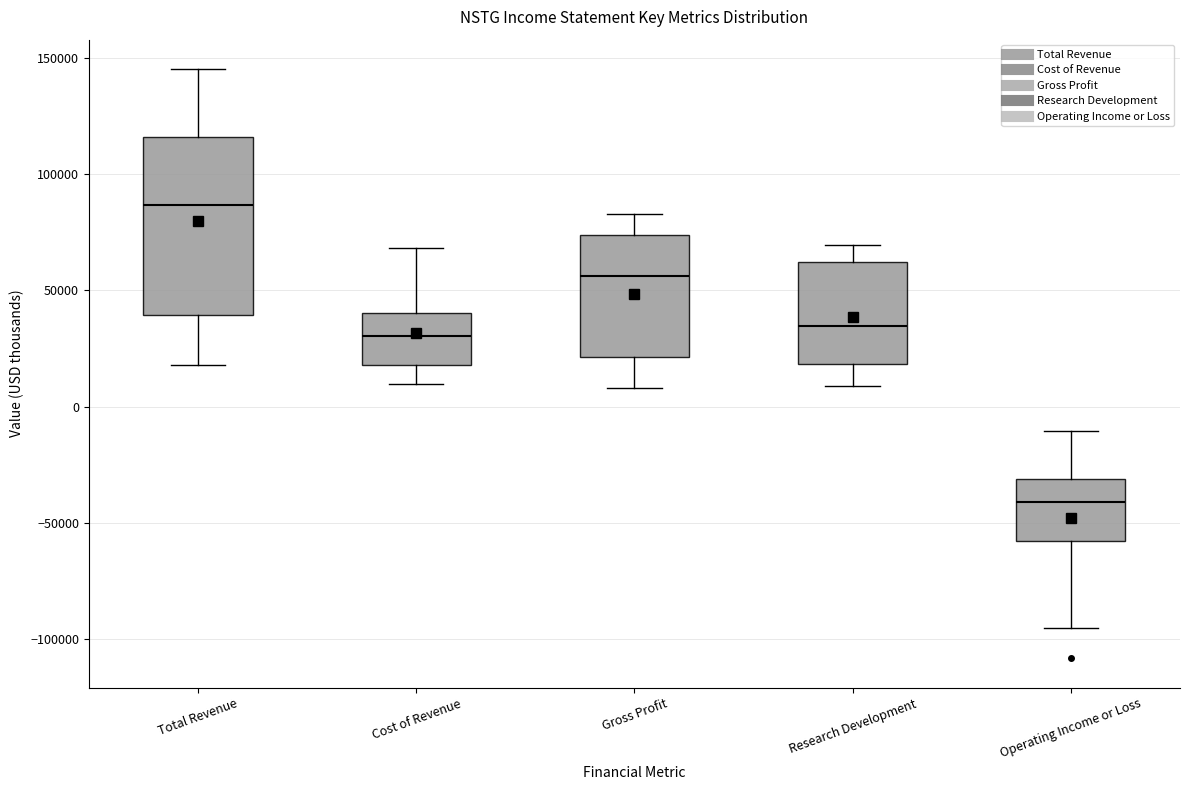

Reading left to right, read every box against the y-axis: the position of its median line, the range the box covers, and the ends of its whiskers. The values are not printed on the chart, so give them approximately, as read against the axis.

Total Revenue: median 85000, box 40000 to 115000, whiskers 20000 to 145000
Cost of Revenue: median 30000, box 20000 to 40000, whiskers 10000 to 70000
Gross Profit: median 55000, box 20000 to 75000, whiskers 10000 to 85000
Research Development: median 35000, box 20000 to 60000, whiskers 10000 to 70000
Operating Income or Loss: median -40000, box -60000 to -30000, whiskers -95000 to -10000